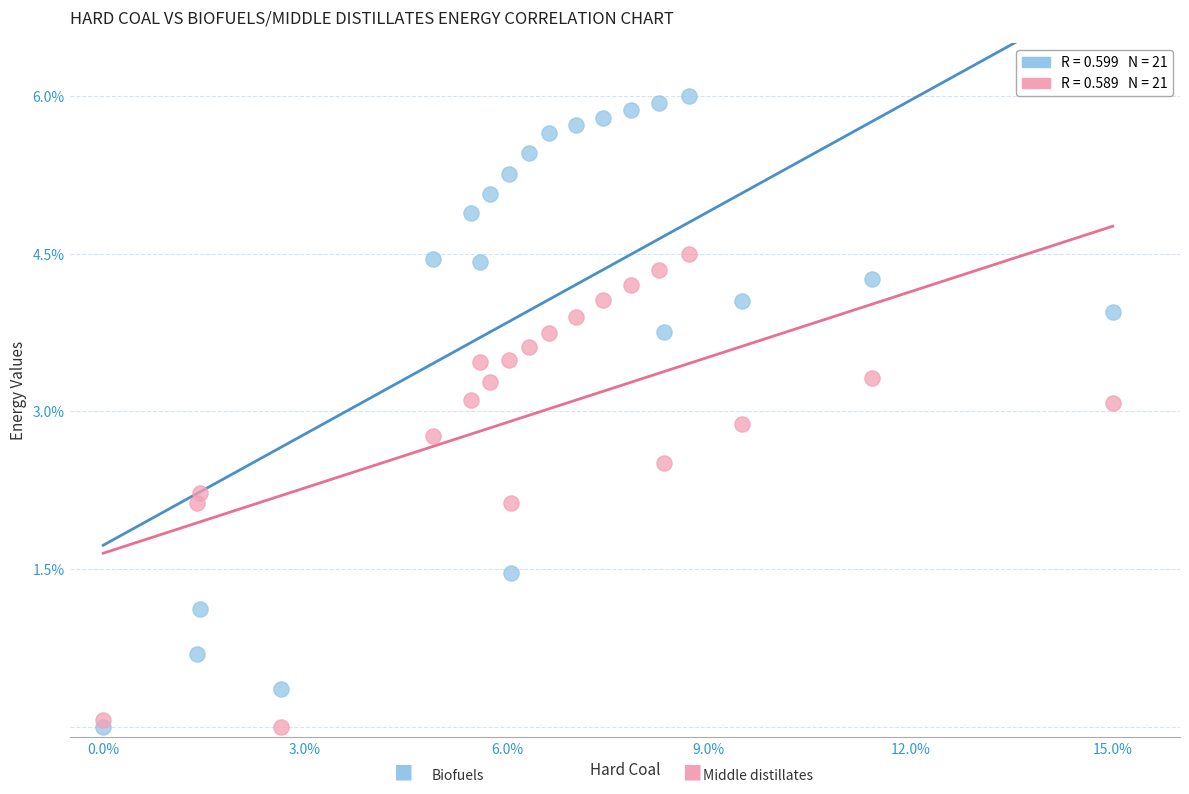

Across all data points, what is the range of X values (max minus min)?

15.0